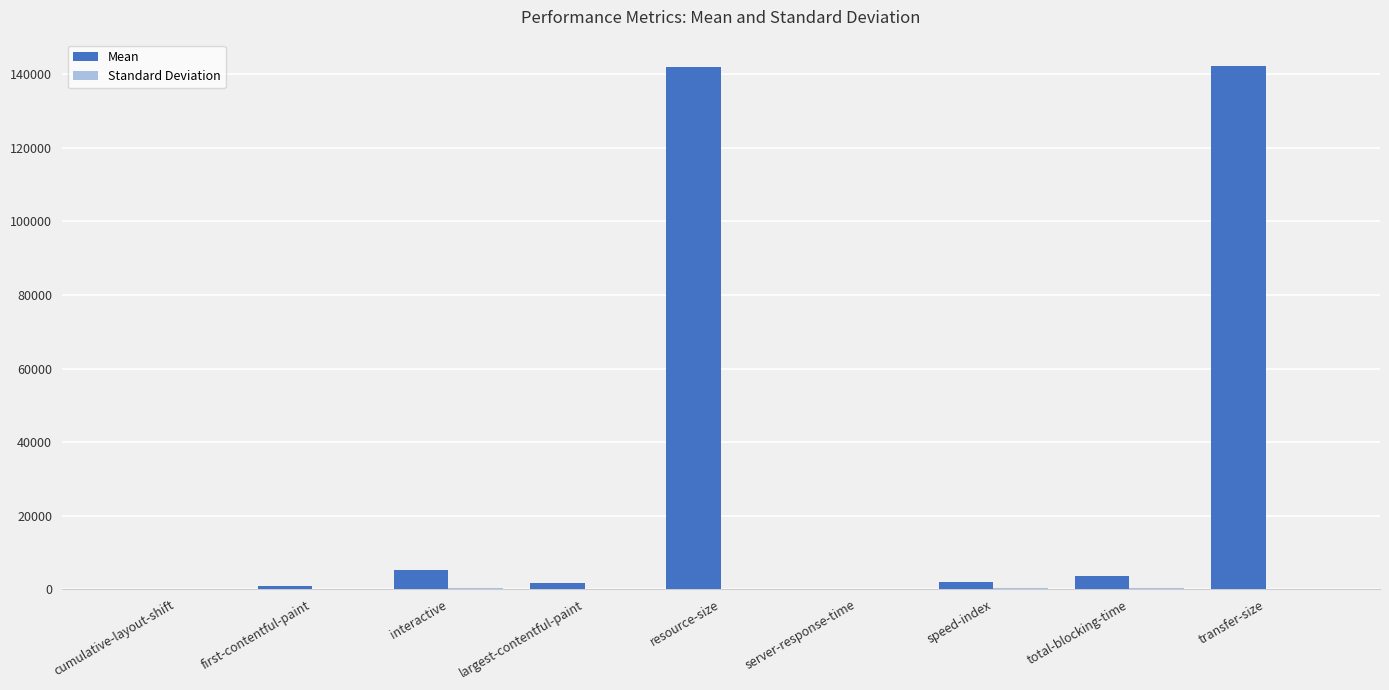

What is the maximum value shown in the chart?

142349.0